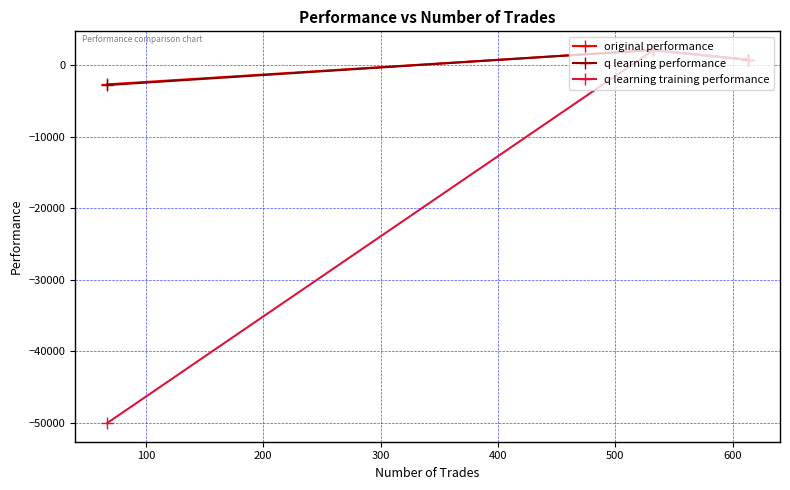

What is the value of the q learning training performance point at the 2nd from the left?

2044.9